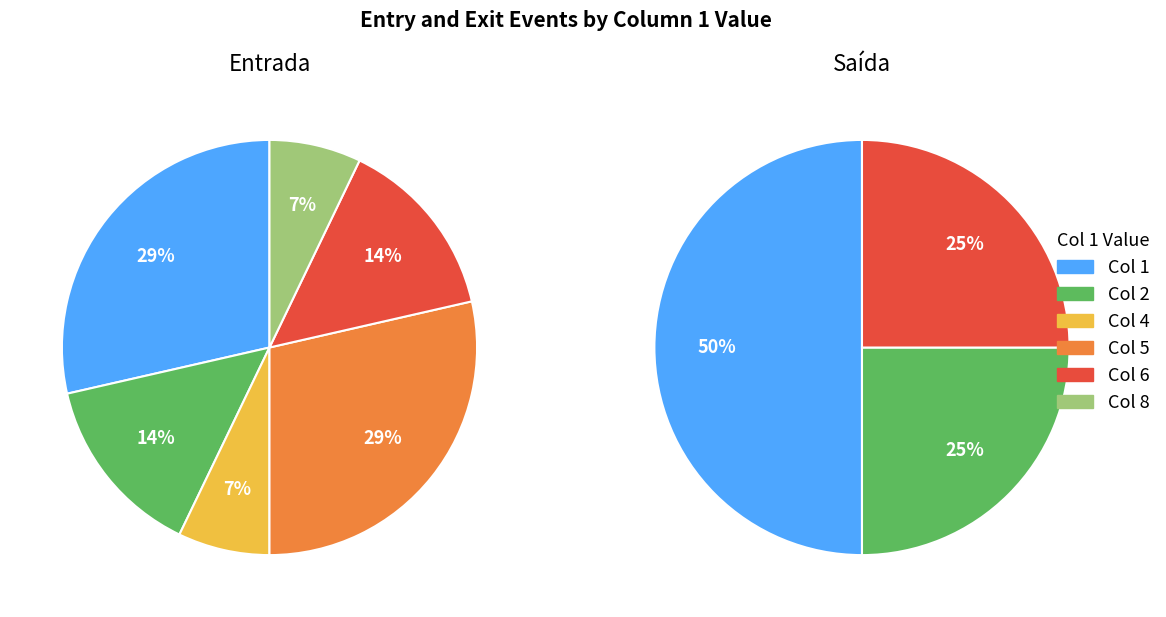

The 2 slice represents 1% of the pie. True or false?

False